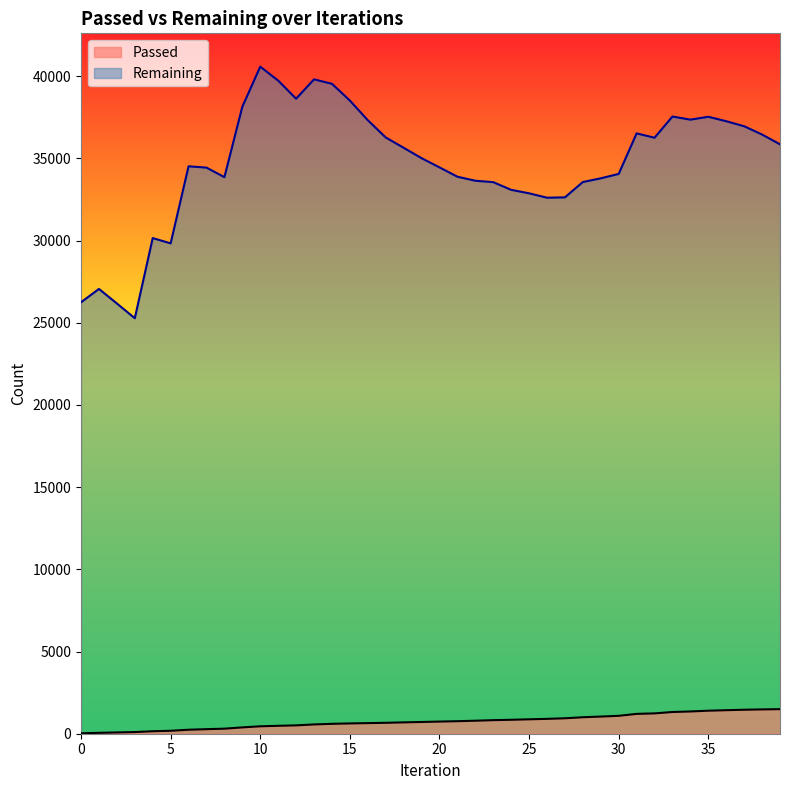

How many values in the Remaining series are below 35013?

20